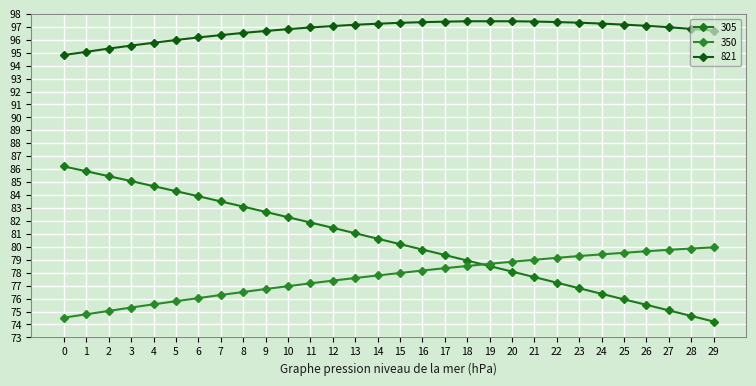

Reading left to right, list all the values displayed in this chart.

305: 86.2	85.8	85.5	85.1	84.7	84.3	83.9	83.5	83.1	82.7	82.3	81.9	81.5	81.0	80.6	80.2	79.8	79.4	78.9	78.5	78.1	77.7	77.2	76.8	76.4	75.9	75.5	75.1	74.7	74.2
350: 74.5	74.8	75.0	75.3	75.6	75.8	76.0	76.3	76.5	76.7	77.0	77.2	77.4	77.6	77.8	78.0	78.2	78.3	78.5	78.7	78.8	79.0	79.2	79.3	79.4	79.5	79.7	79.8	79.9	80.0
821: 94.8	95.1	95.3	95.5	95.8	96.0	96.2	96.4	96.5	96.7	96.8	97.0	97.1	97.2	97.2	97.3	97.4	97.4	97.4	97.4	97.4	97.4	97.4	97.3	97.2	97.2	97.1	97.0	96.8	96.7